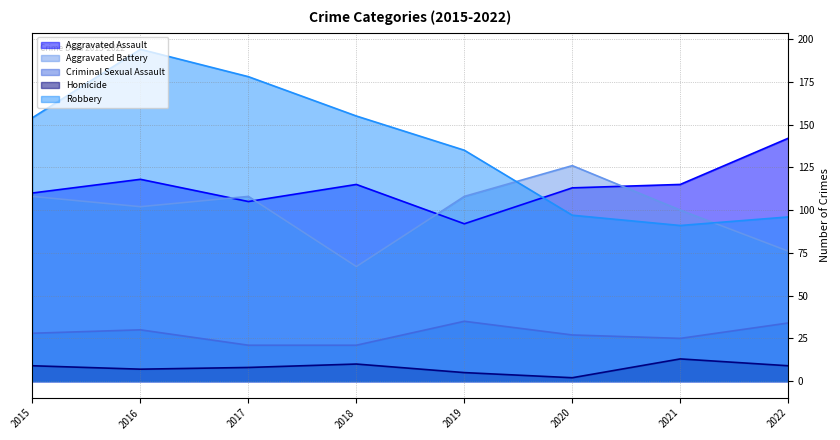

Reading left to right, transcribe all the data shown in this chart.

Aggravated Assault: 110	118	105	115	92	113	115	142
Aggravated Battery: 108	102	108	67	108	126	100	76
Criminal Sexual Assault: 28	30	21	21	35	27	25	34
Homicide: 9	7	8	10	5	2	13	9
Robbery: 154	194	178	155	135	97	91	96